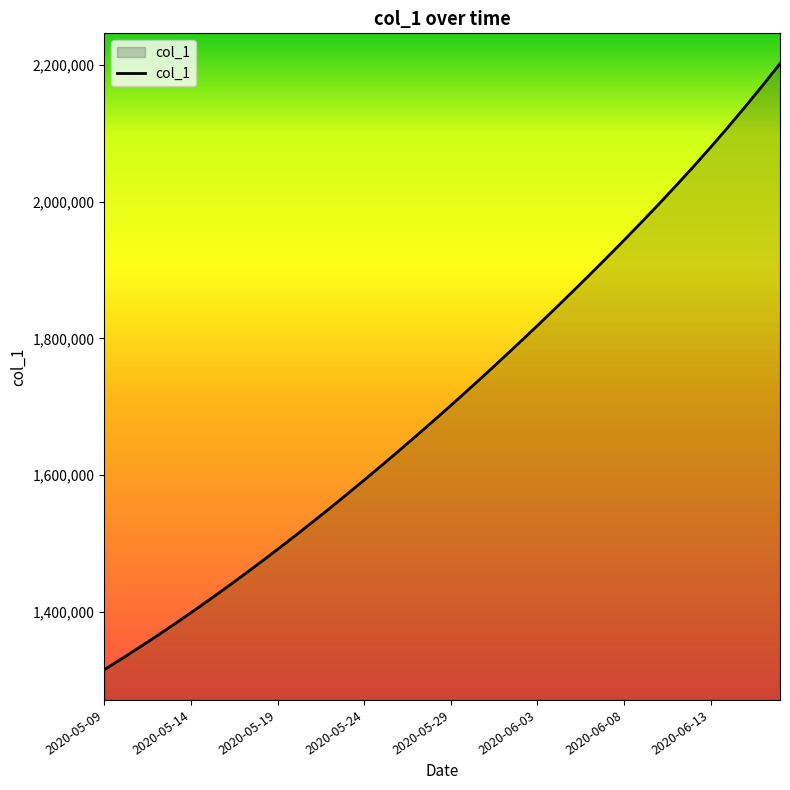

What is the maximum value shown in the chart?

2202295.2